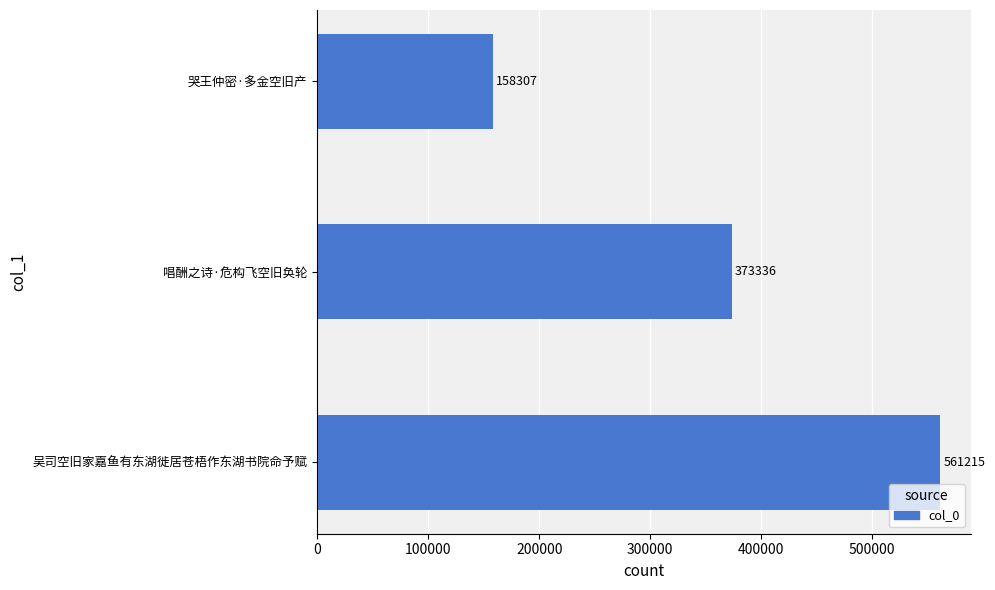

List the labels in order of value, largest first.

吴司空旧家嘉鱼有东湖徙居苍梧作东湖书院命予赋, 唱酬之诗·危构飞空旧奂轮, 哭王仲密·多金空旧产